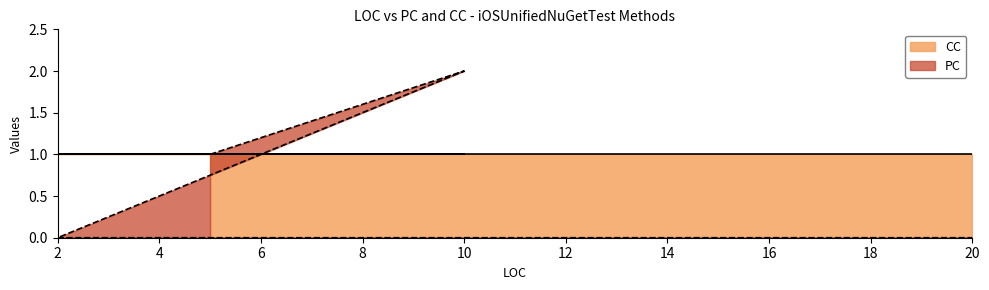

What is the average value?

1